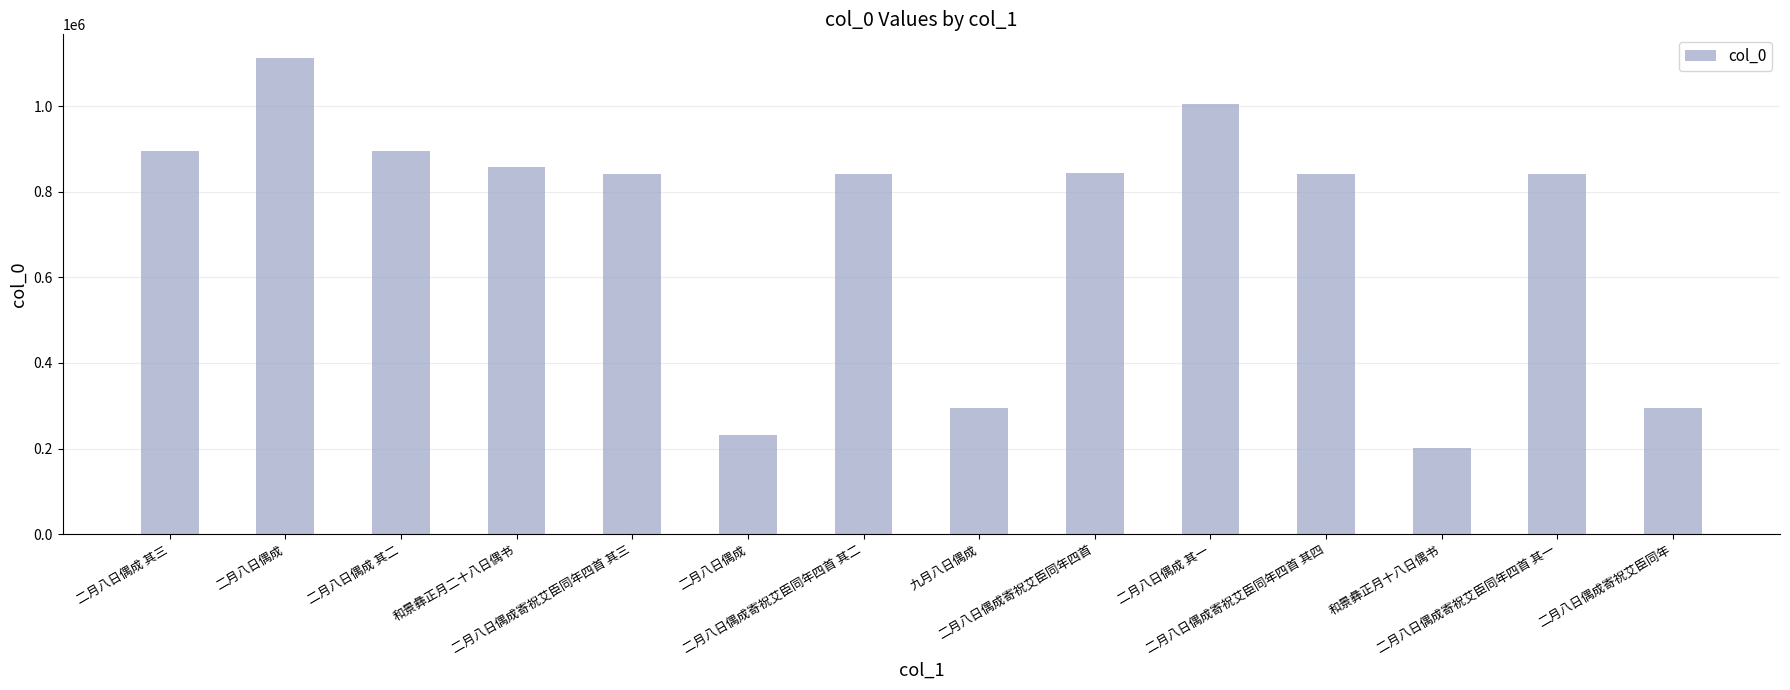

What is the difference between the maximum and minimum values?

910624